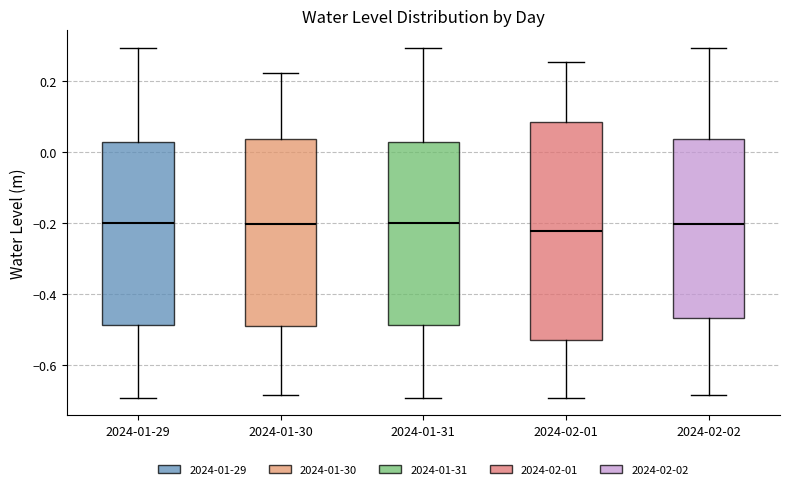

Reading left to right, read every box against the y-axis: the position of its median line, the range the box covers, and the ends of its whiskers. The values are not printed on the chart, so give them approximately, as read against the axis.

2024-01-29: median -0.20, box -0.48 to 0.02, whiskers -0.70 to 0.30
2024-01-30: median -0.20, box -0.50 to 0.04, whiskers -0.68 to 0.22
2024-01-31: median -0.20, box -0.48 to 0.02, whiskers -0.70 to 0.30
2024-02-01: median -0.22, box -0.52 to 0.08, whiskers -0.70 to 0.26
2024-02-02: median -0.20, box -0.46 to 0.04, whiskers -0.68 to 0.30